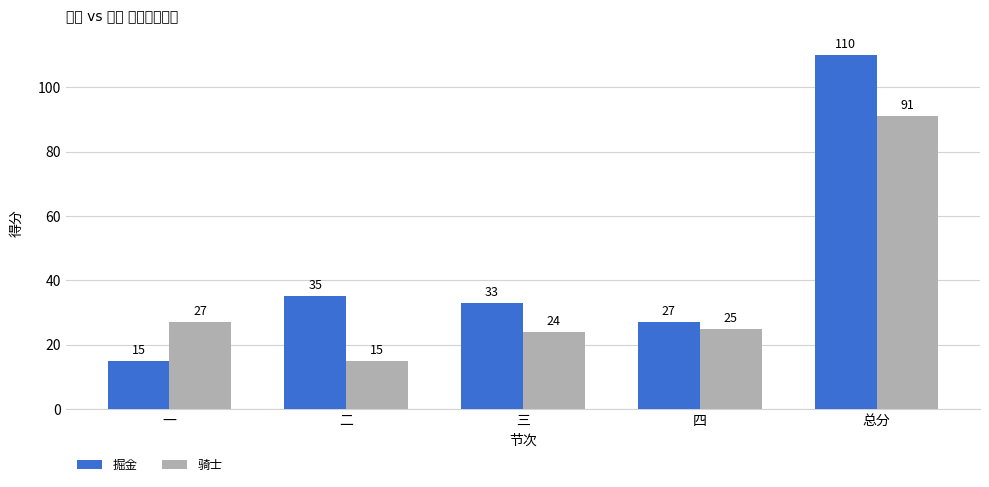

What is the difference between the maximum and minimum values in the 骑士 series?

76